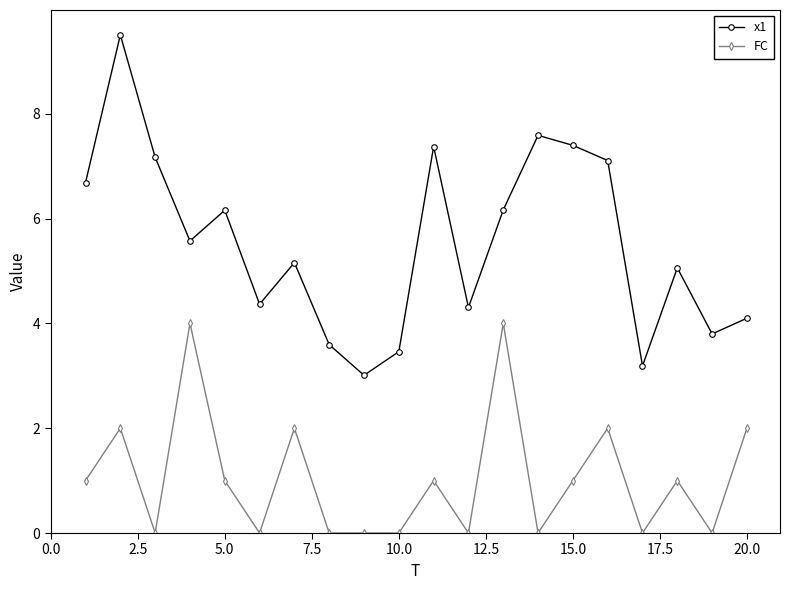

What is the greatest value displayed?

9.5